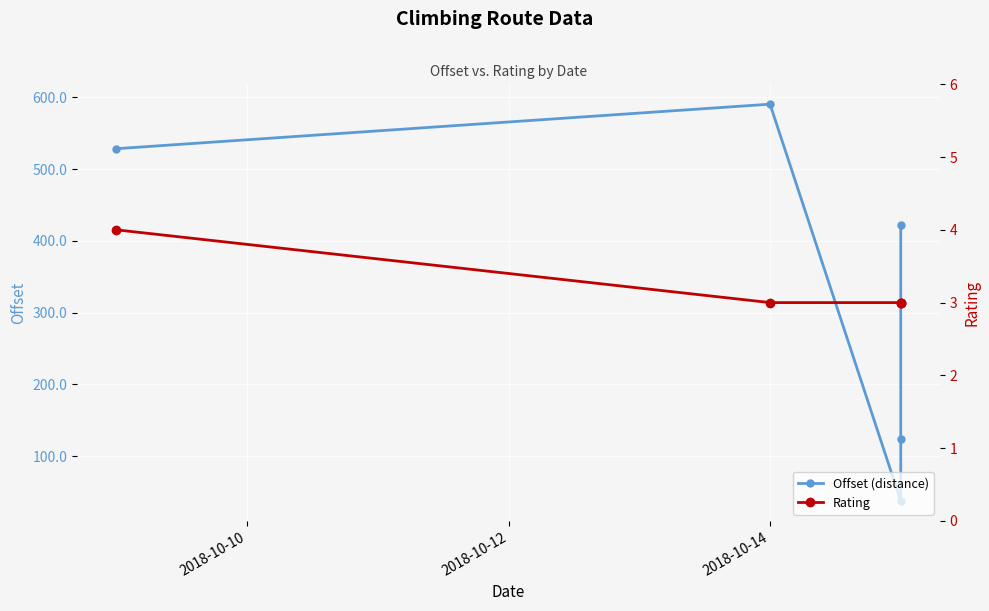

True or false: Rating has a value of 4.5 at 4.

False